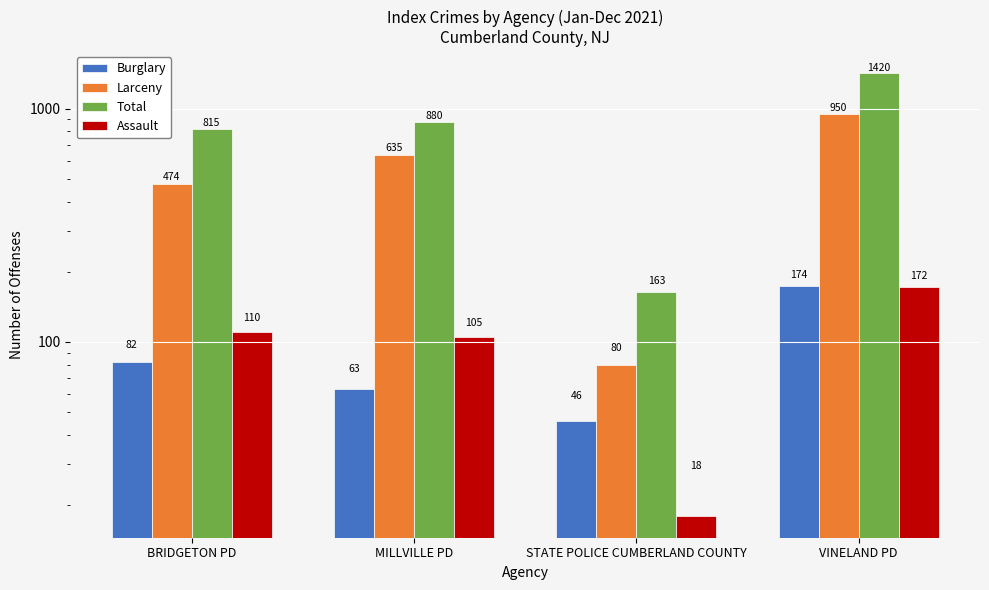

What is the difference between the second highest and minimum values in the Total series?

717